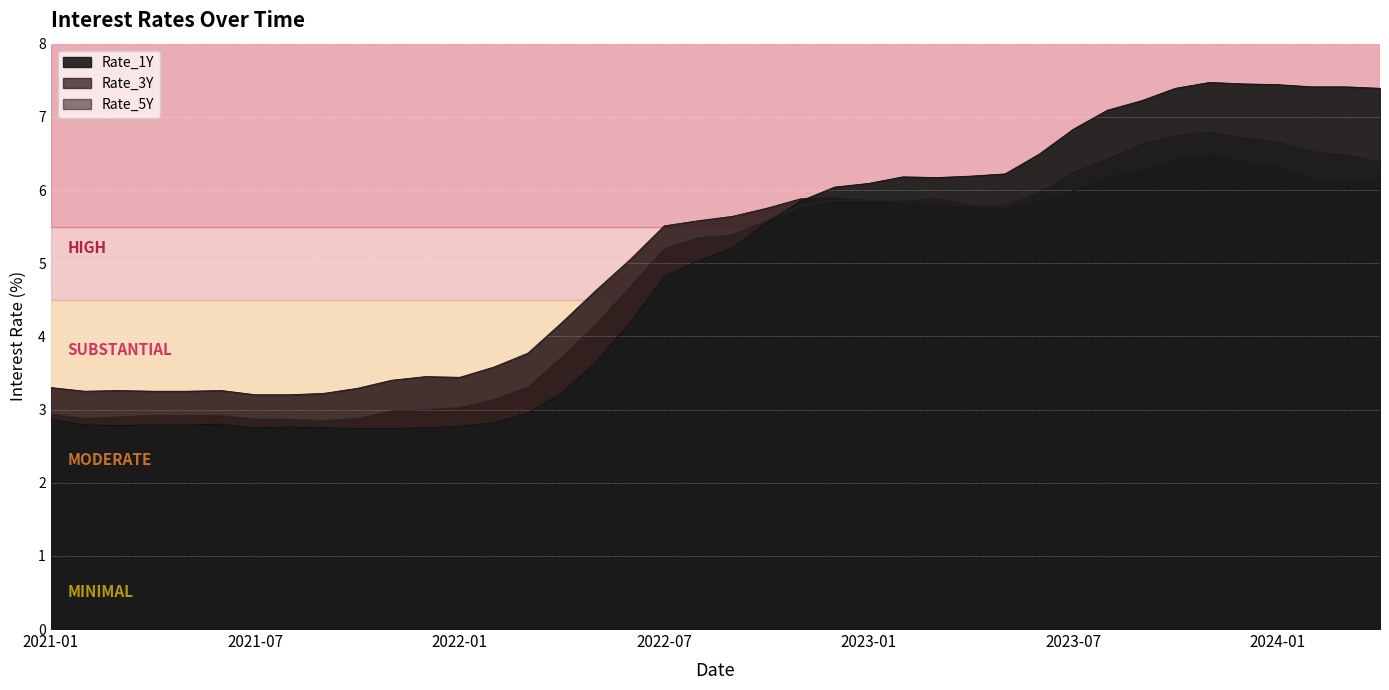

At how many categories does at least one series exceed 6?

17